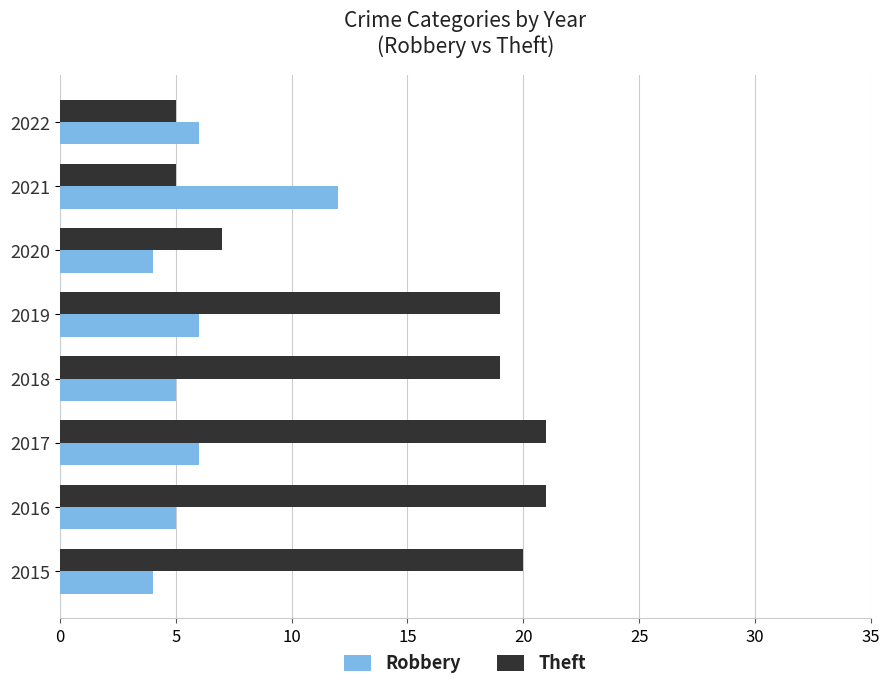

What is the difference between the maximum and minimum values in the Theft series?

16